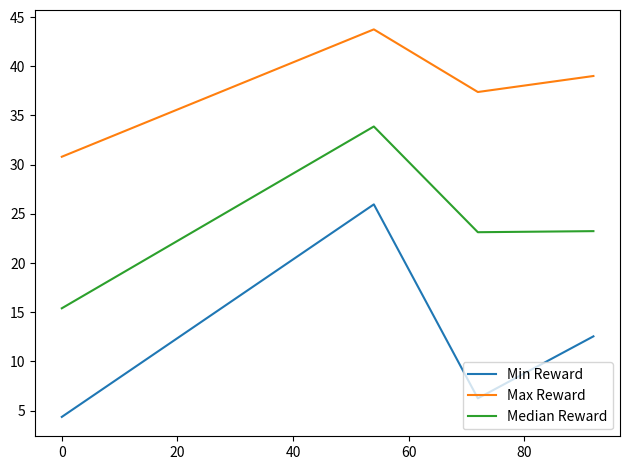

What is the greatest value displayed?

43.7